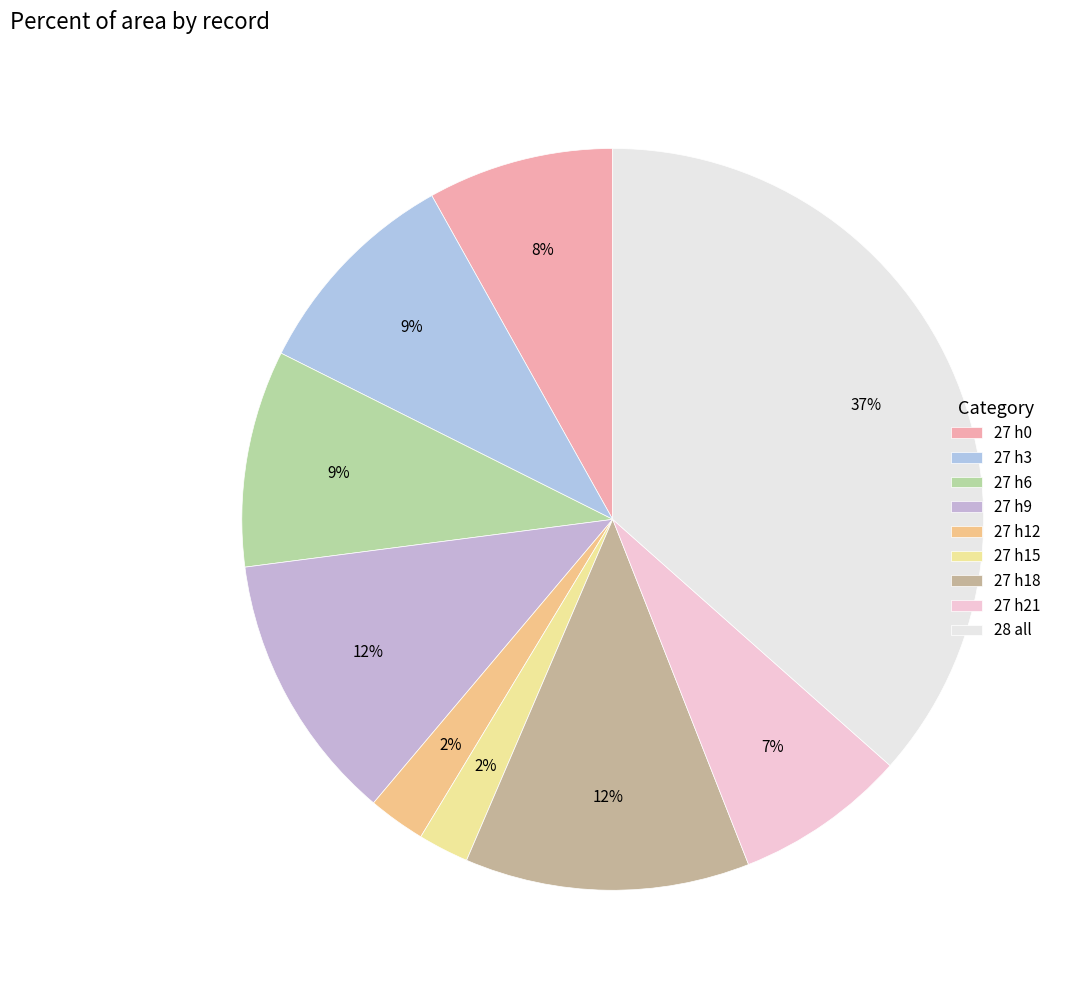

How many segments does this pie chart have?

9